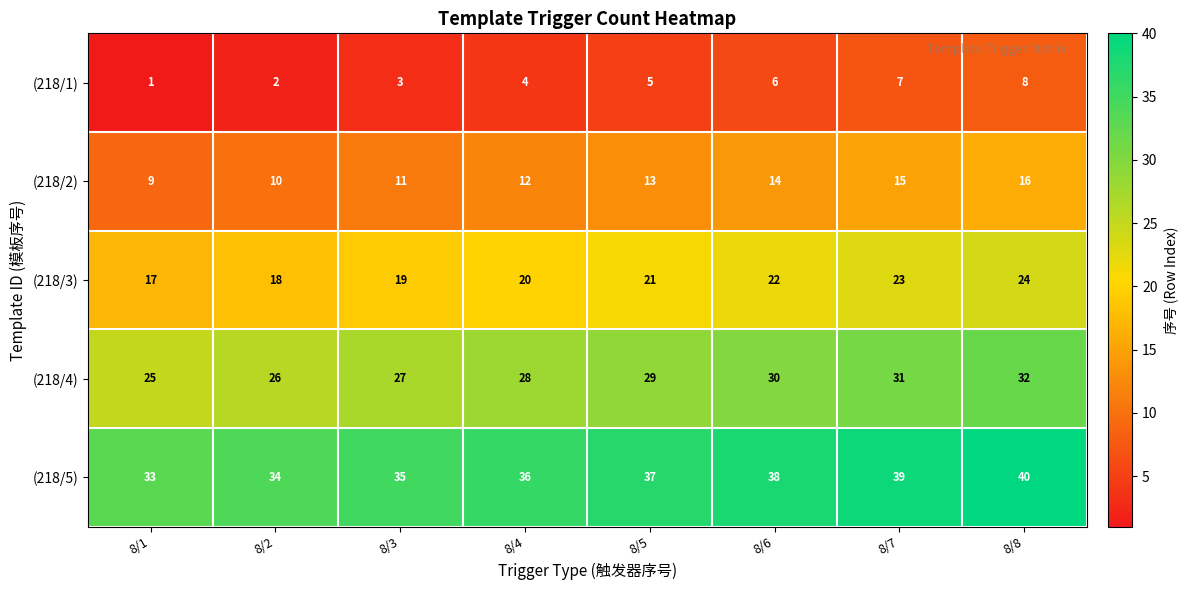

The (218/2) series shows 7 at 8/4. True or false?

False